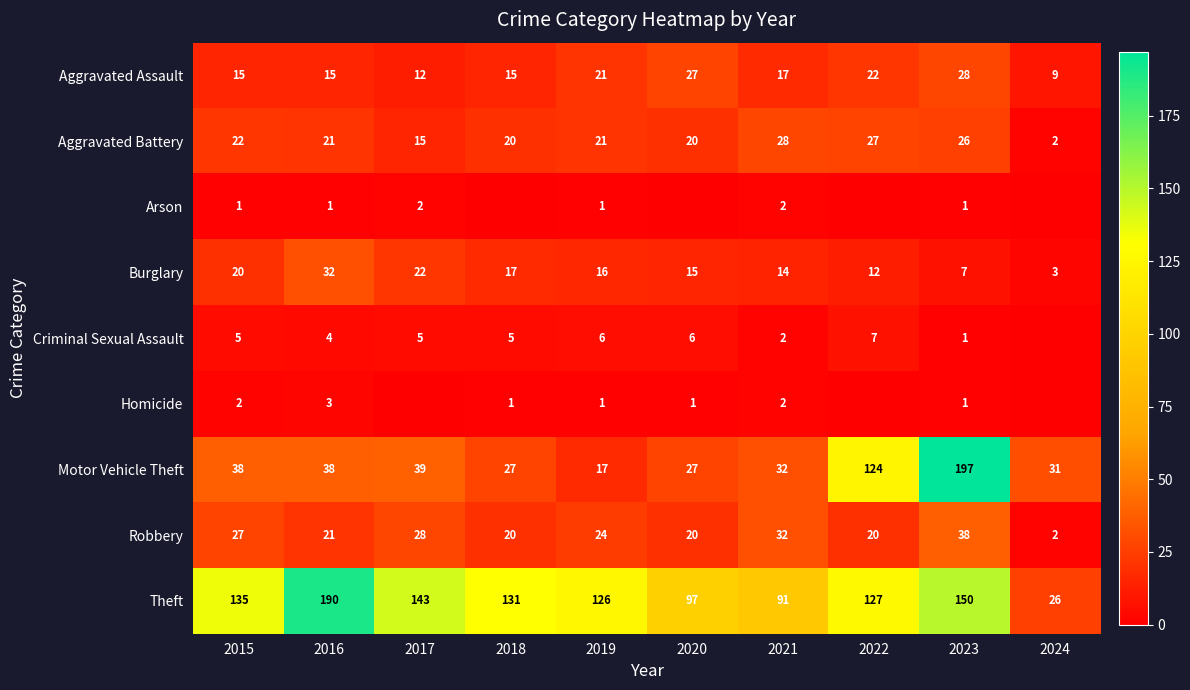

What is the spread (max minus min) of values at 2018?

131